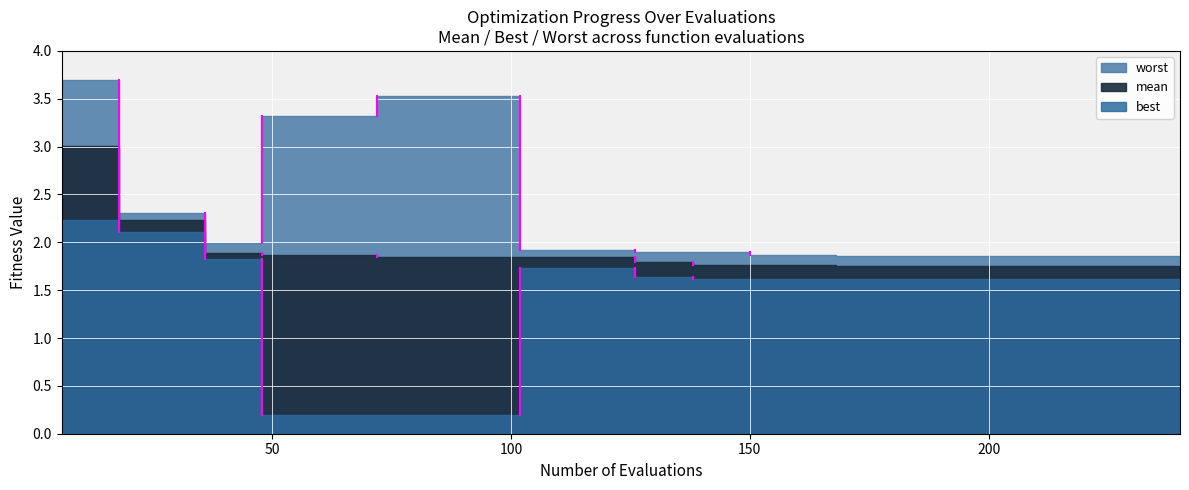

True or false: worst and best intersect in this chart.

False